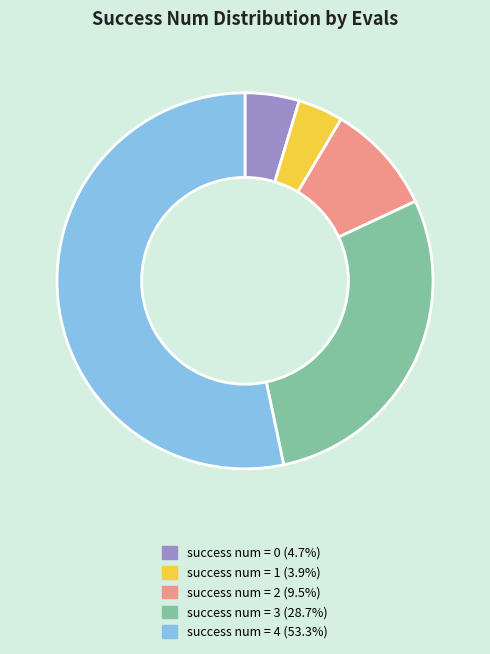

Is there a majority slice in this chart?

Yes